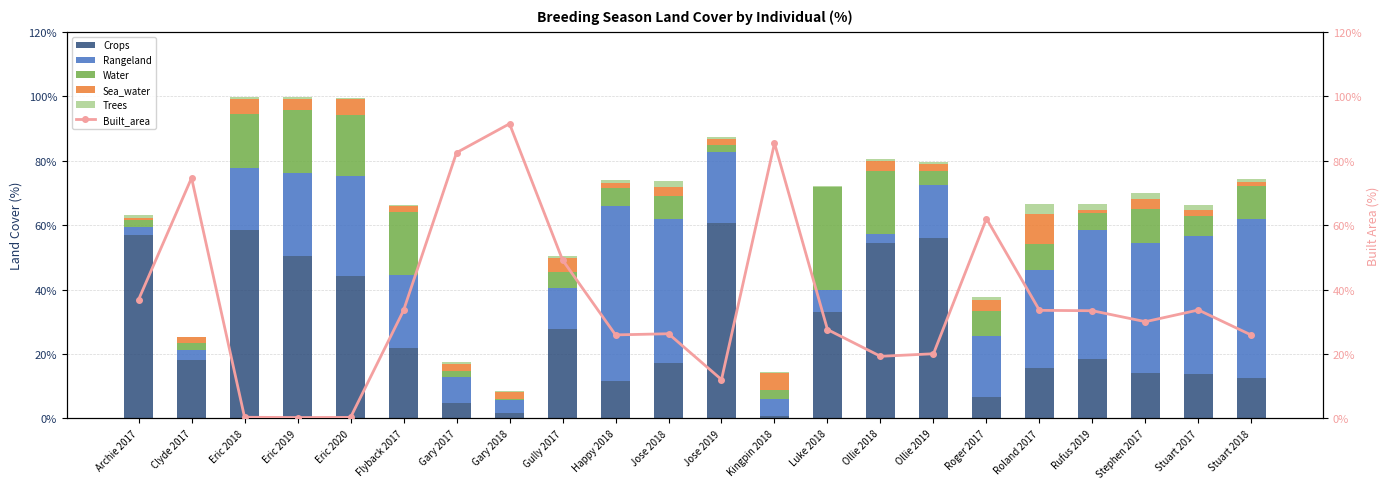

What is the greatest value displayed?

91.4